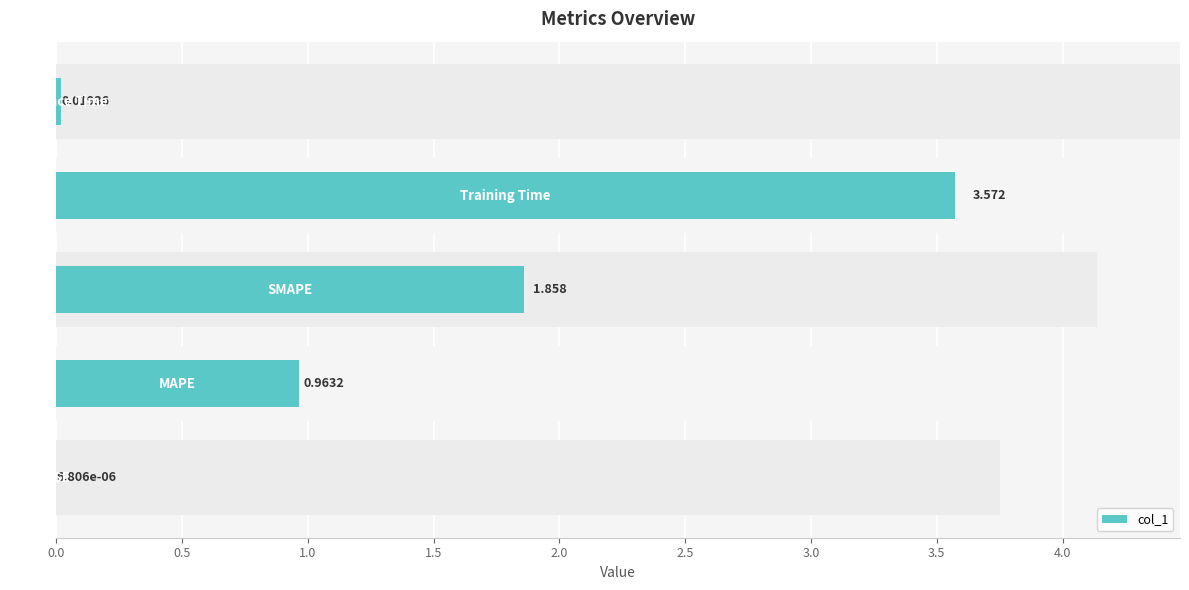

Is it true that the value at 1.5 is 3.6?

True